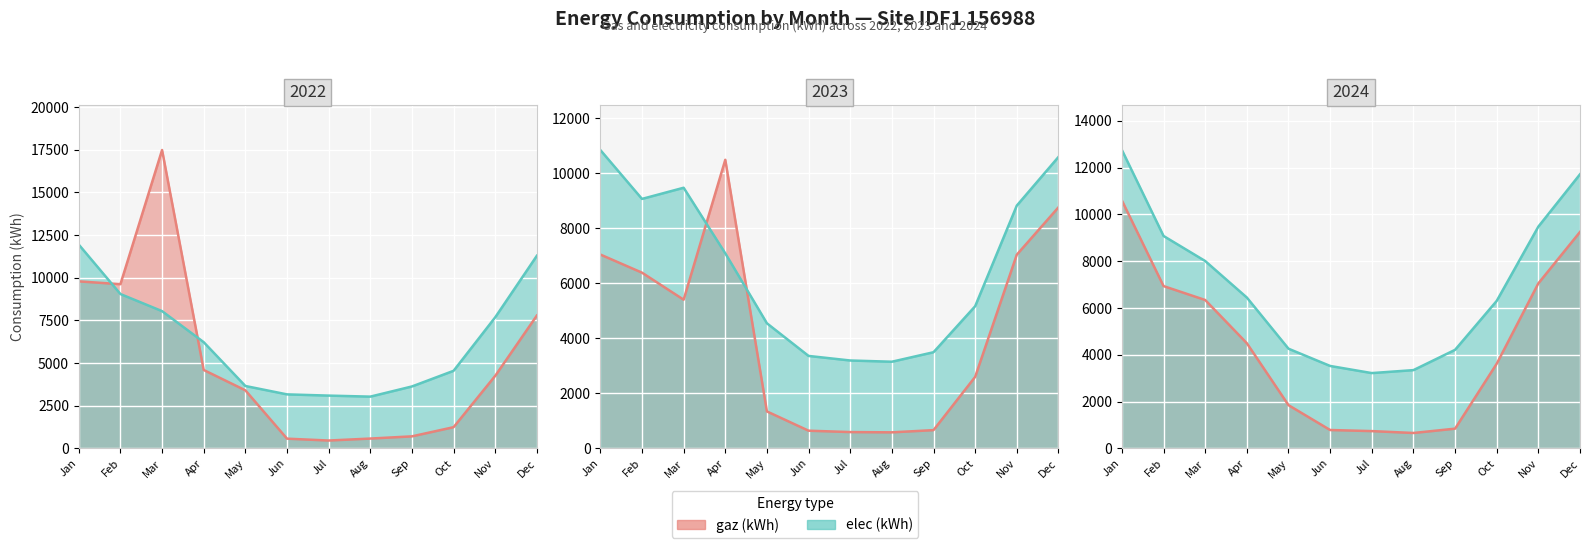

What is the difference between the second highest and second lowest values in the gaz series?

10032.1